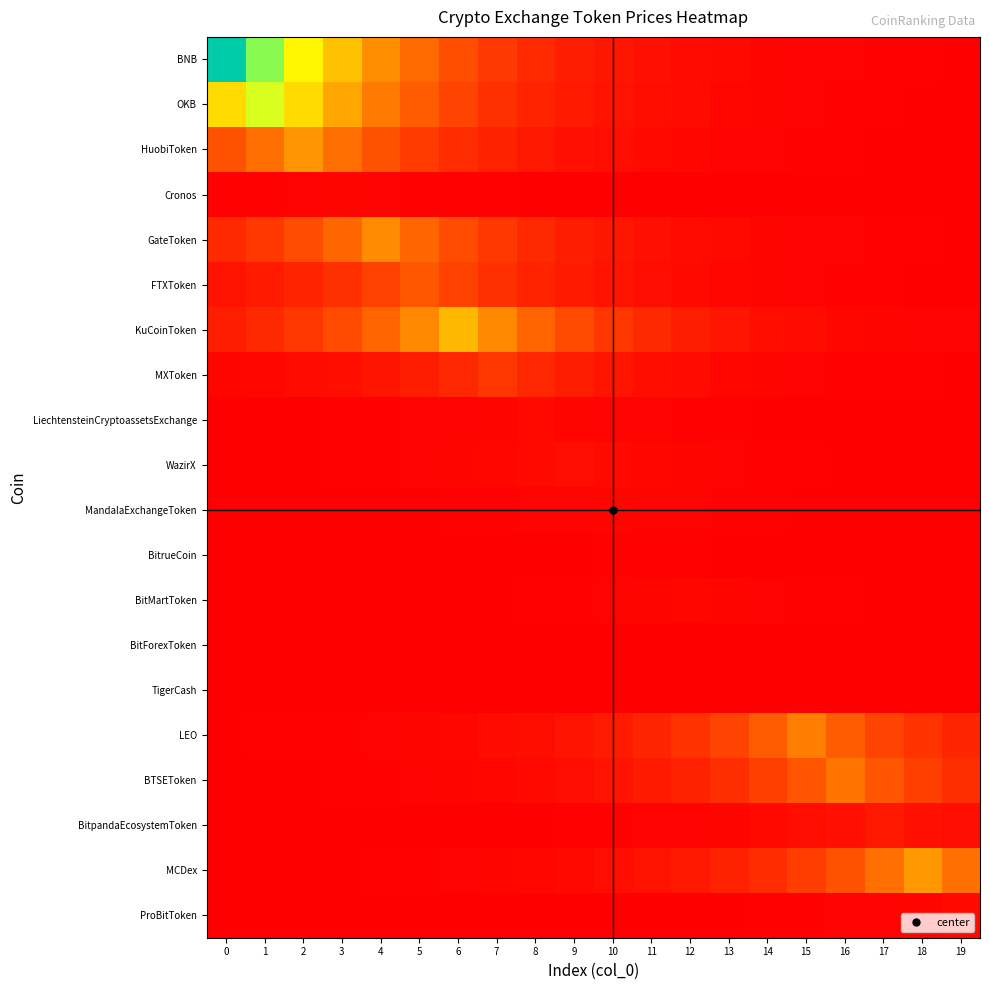

Reading left to right, extract all data points from this chart.

row_0: 1.0	0.7	0.5	0.4	0.3	0.2	0.2	0.1	0.1	0.1	0.0	0.0	0.0	0.0	0.0	0.0	0.0	0.0	0.0	0.0
row_1: 0.5	0.6	0.5	0.3	0.3	0.2	0.1	0.1	0.1	0.1	0.0	0.0	0.0	0.0	0.0	0.0	0.0	0.0	0.0	0.0
row_2: 0.2	0.2	0.3	0.2	0.2	0.1	0.1	0.1	0.1	0.0	0.0	0.0	0.0	0.0	0.0	0.0	0.0	0.0	0.0	0.0
row_3: 0.0	0.0	0.0	0.0	0.0	0.0	0.0	0.0	0.0	0.0	0.0	0.0	0.0	0.0	0.0	0.0	0.0	0.0	0.0	0.0
row_4: 0.1	0.1	0.2	0.2	0.3	0.2	0.2	0.1	0.1	0.1	0.0	0.0	0.0	0.0	0.0	0.0	0.0	0.0	0.0	0.0
row_5: 0.0	0.1	0.1	0.1	0.1	0.2	0.1	0.1	0.1	0.1	0.0	0.0	0.0	0.0	0.0	0.0	0.0	0.0	0.0	0.0
row_6: 0.1	0.1	0.1	0.2	0.2	0.3	0.4	0.3	0.2	0.2	0.1	0.1	0.1	0.0	0.0	0.0	0.0	0.0	0.0	0.0
row_7: 0.0	0.0	0.0	0.0	0.0	0.1	0.1	0.1	0.1	0.1	0.0	0.0	0.0	0.0	0.0	0.0	0.0	0.0	0.0	0.0
row_8: 0.0	0.0	0.0	0.0	0.0	0.0	0.0	0.0	0.0	0.0	0.0	0.0	0.0	0.0	0.0	0.0	0.0	0.0	0.0	0.0
row_9: 0.0	0.0	0.0	0.0	0.0	0.0	0.0	0.0	0.0	0.0	0.0	0.0	0.0	0.0	0.0	0.0	0.0	0.0	0.0	0.0
row_10: 0.0	0.0	0.0	0.0	0.0	0.0	0.0	0.0	0.0	0.0	0.0	0.0	0.0	0.0	0.0	0.0	0.0	0.0	0.0	0.0
row_11: 0.0	0.0	0.0	0.0	0.0	0.0	0.0	0.0	0.0	0.0	0.0	0.0	0.0	0.0	0.0	0.0	0.0	0.0	0.0	0.0
row_12: 0.0	0.0	0.0	0.0	0.0	0.0	0.0	0.0	0.0	0.0	0.0	0.0	0.0	0.0	0.0	0.0	0.0	0.0	0.0	0.0
row_13: 0.0	0.0	0.0	0.0	0.0	0.0	0.0	0.0	0.0	0.0	0.0	0.0	0.0	0.0	0.0	0.0	0.0	0.0	0.0	0.0
row_14: 0.0	0.0	0.0	0.0	0.0	0.0	0.0	0.0	0.0	0.0	0.0	0.0	0.0	0.0	0.0	0.0	0.0	0.0	0.0	0.0
row_15: 0.0	0.0	0.0	0.0	0.0	0.0	0.0	0.0	0.0	0.0	0.1	0.1	0.1	0.1	0.2	0.3	0.2	0.1	0.1	0.1
row_16: 0.0	0.0	0.0	0.0	0.0	0.0	0.0	0.0	0.0	0.0	0.0	0.1	0.1	0.1	0.1	0.2	0.2	0.2	0.1	0.1
row_17: 0.0	0.0	0.0	0.0	0.0	0.0	0.0	0.0	0.0	0.0	0.0	0.0	0.0	0.0	0.0	0.0	0.0	0.1	0.0	0.0
row_18: 0.0	0.0	0.0	0.0	0.0	0.0	0.0	0.0	0.0	0.0	0.0	0.0	0.1	0.1	0.1	0.1	0.2	0.2	0.3	0.2
row_19: 0.0	0.0	0.0	0.0	0.0	0.0	0.0	0.0	0.0	0.0	0.0	0.0	0.0	0.0	0.0	0.0	0.0	0.0	0.0	0.0